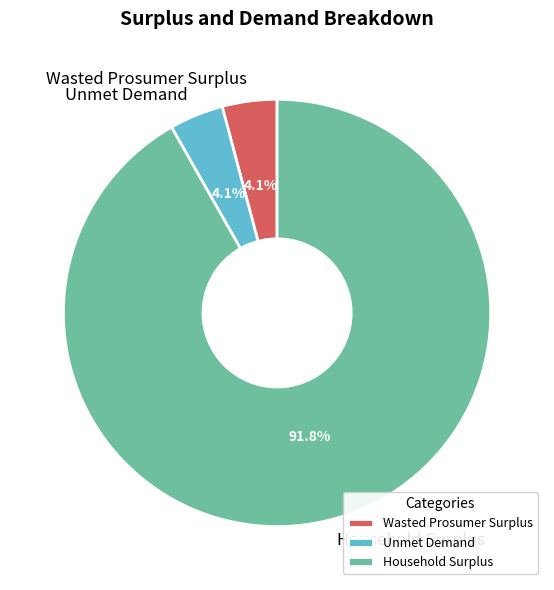

True or false: Household Surplus accounts for 92% of the total.

True